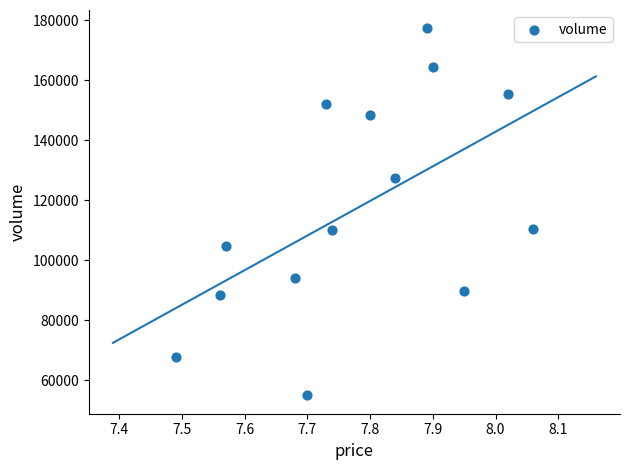

How many data points are displayed?

14